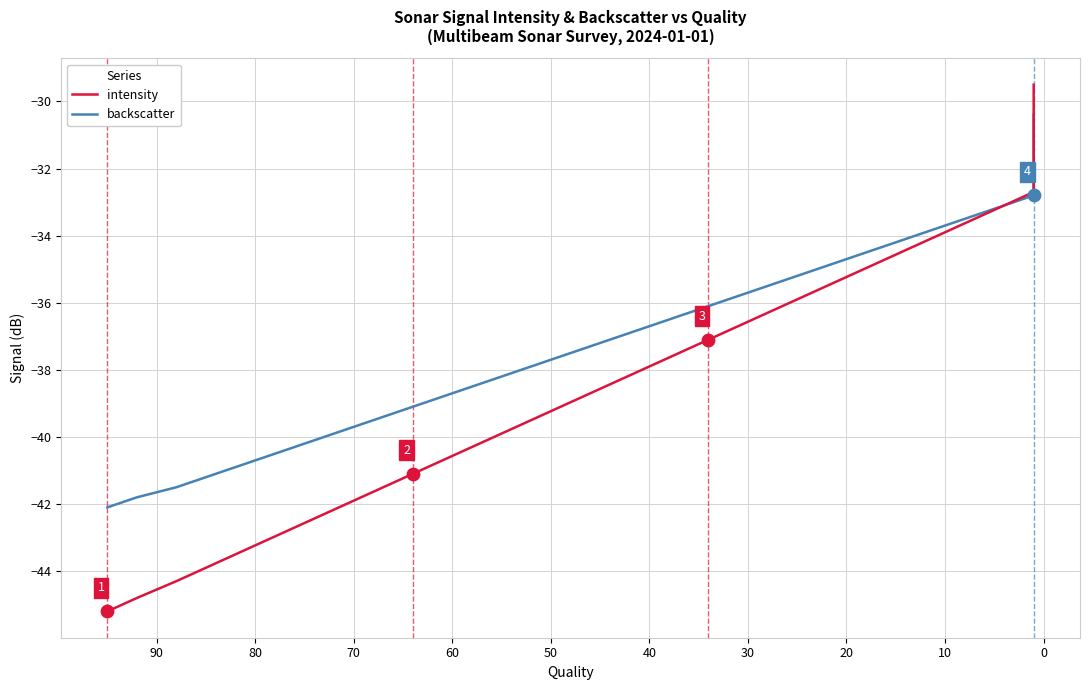

Which series reaches the maximum Y coordinate?

intensity